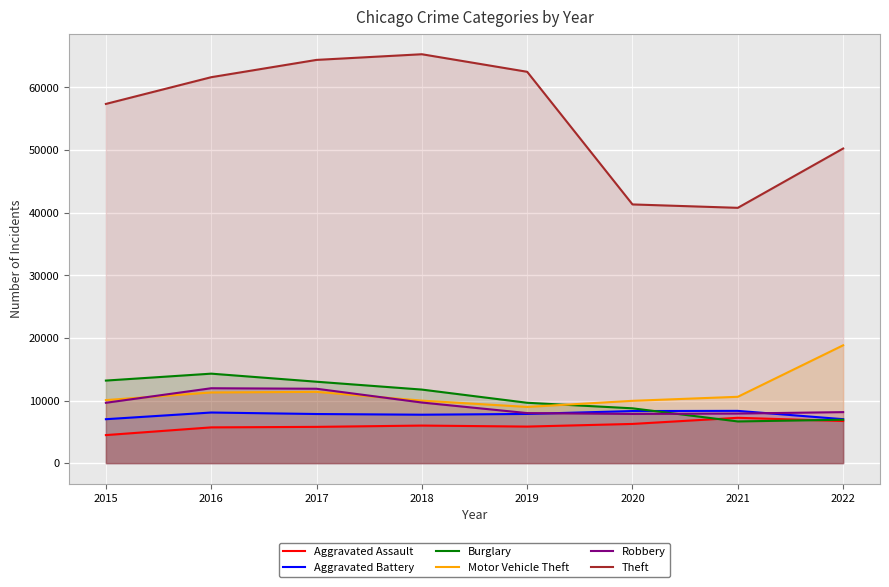

In Theft, how many points are higher than both neighbors (excluding endpoints)?

1